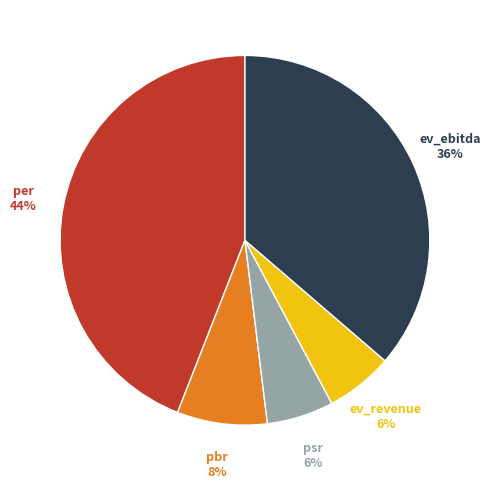

What is the ratio of the value at ev_revenue to the value at ev_ebitda?

0.2